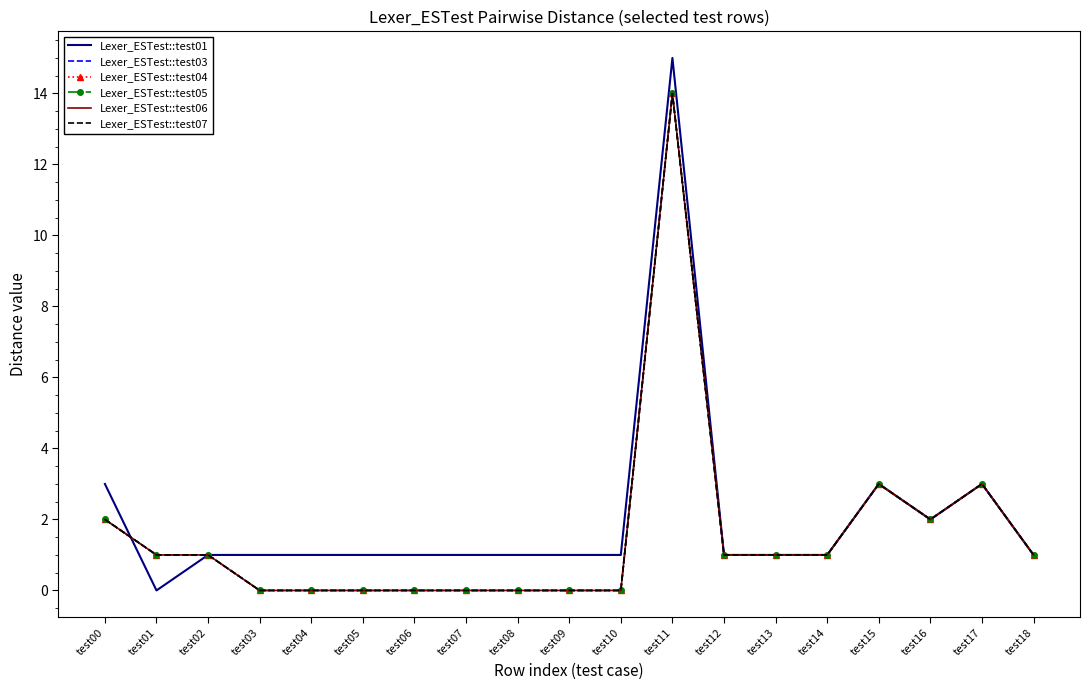

Is it true that Lexer_ESTest::test07 equals 3 at test15?

True